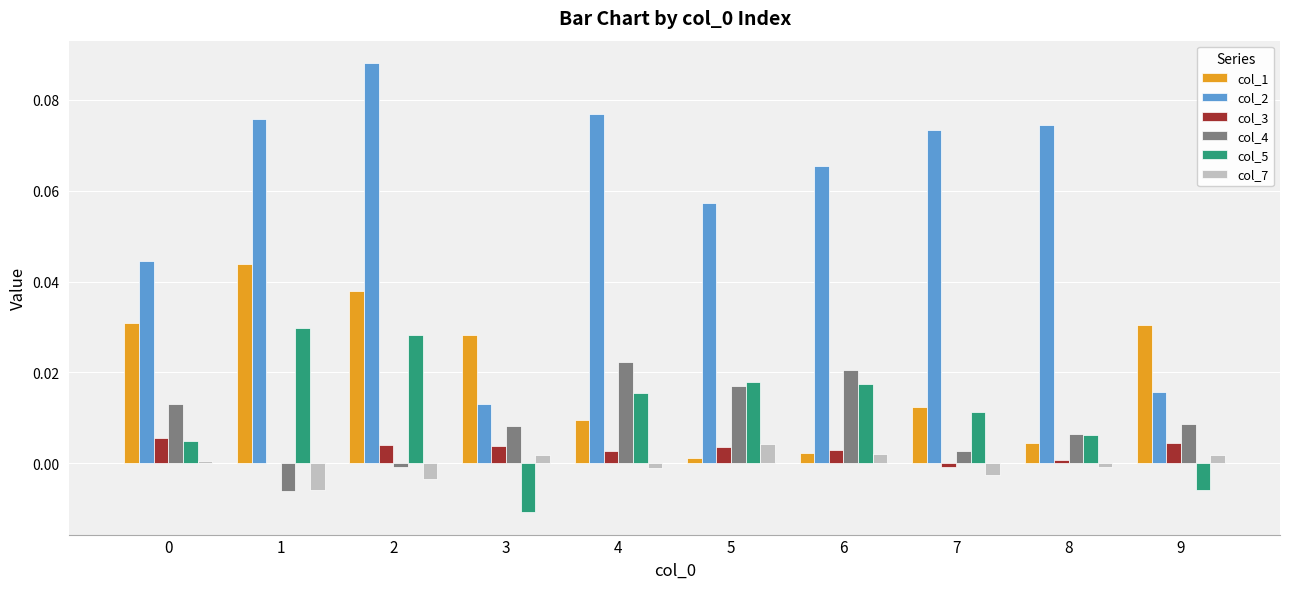

Which series has the largest total across all categories?

col_2